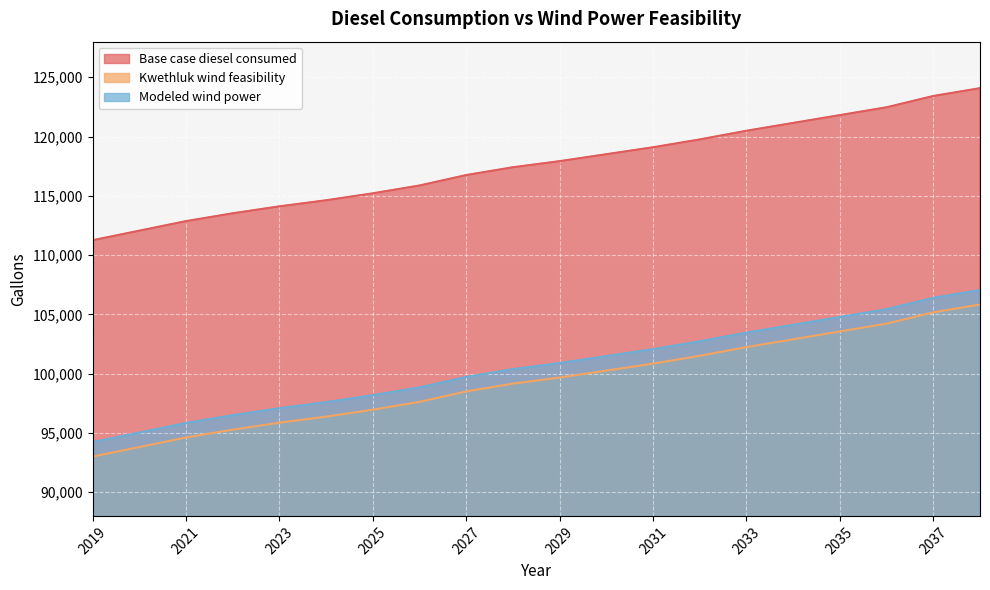

Rank the series at 2019 from highest to lowest value.

Base case diesel consumed, Modeled wind power, Kwethluk wind feasibility